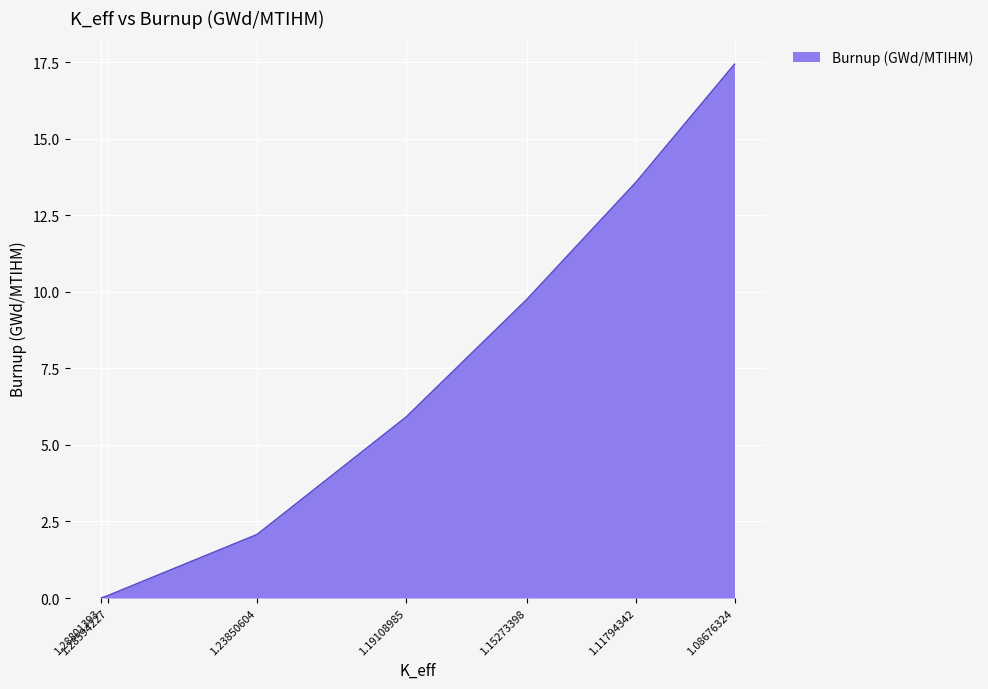

How many values are above zero?

6